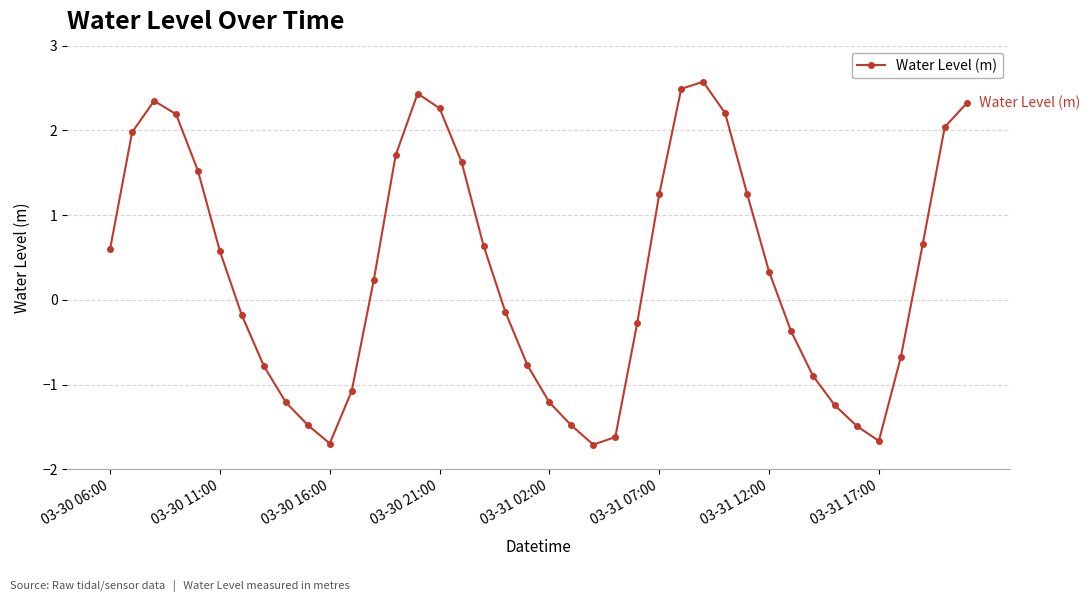

How many lines are shown in the chart?

1